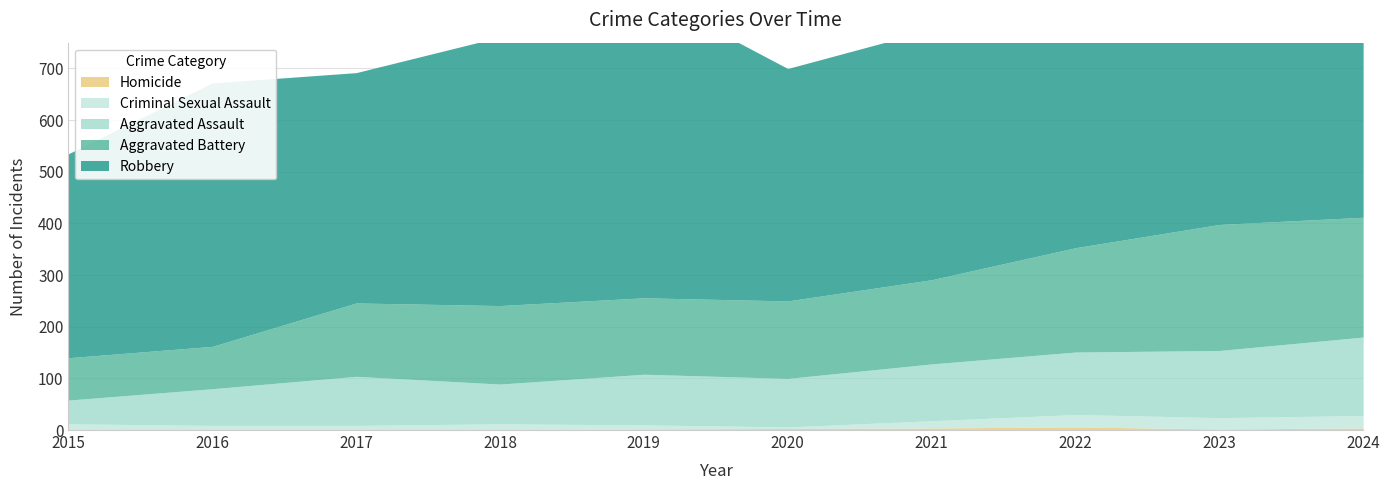

At which label is Robbery closest to 493?

2021